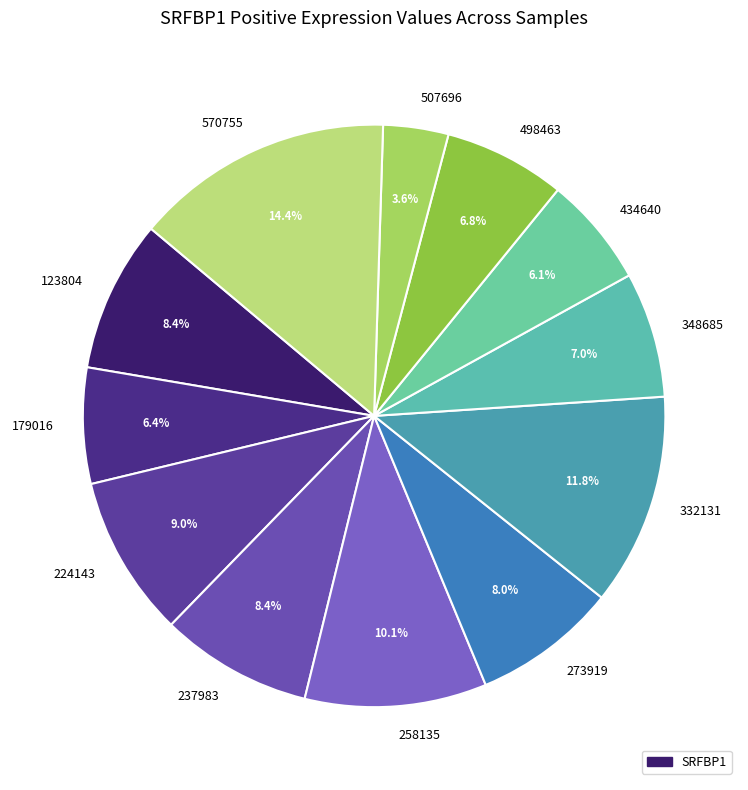

Between 237983 and 258135, which is larger?

258135